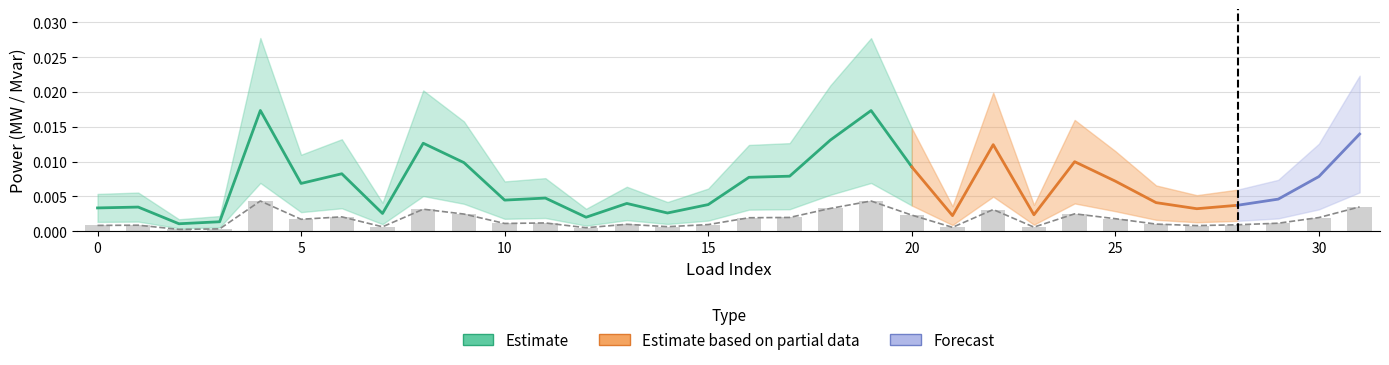

True or false: p_mw has a value of 0.0 at 27.

True